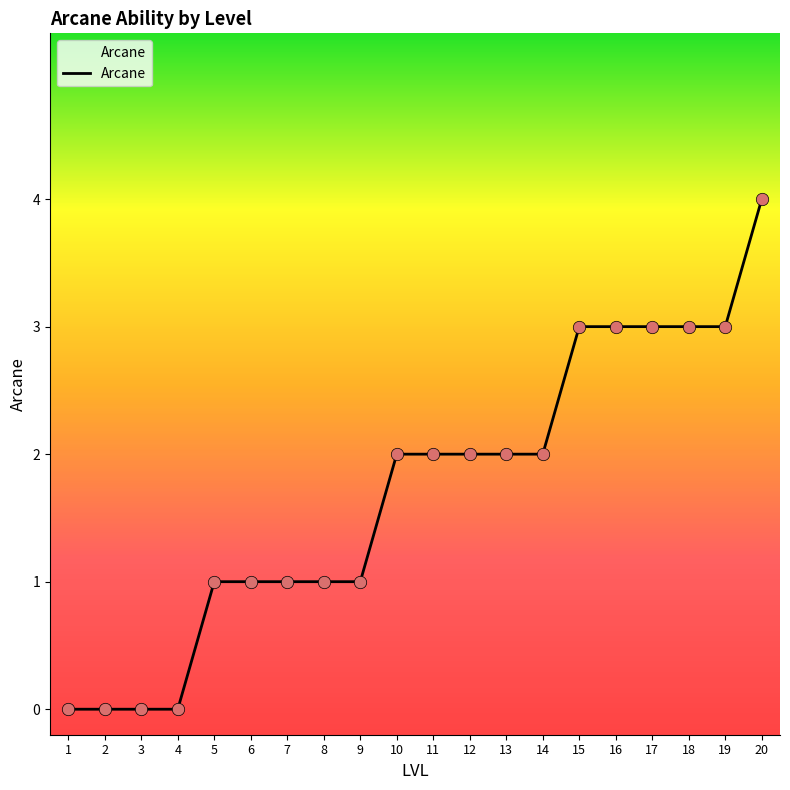

What is the change in value from 2 to 12?

+2